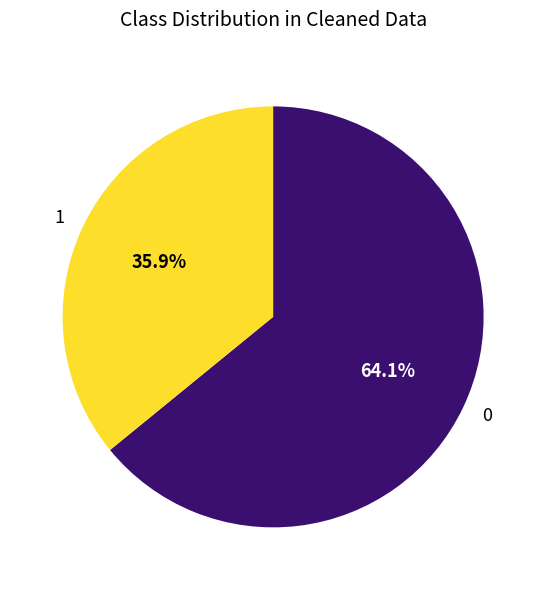

Is there a majority slice in this chart?

Yes